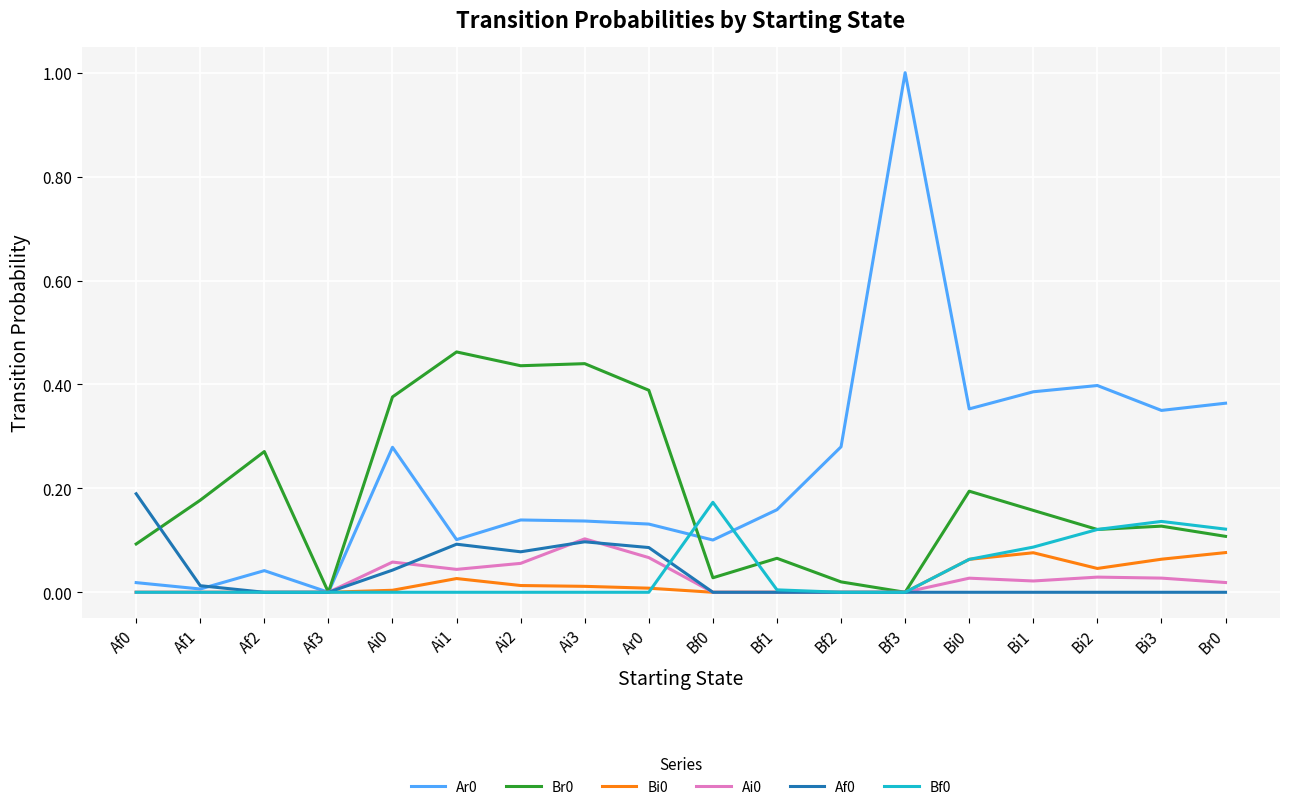

What position from the right is Af2?

16